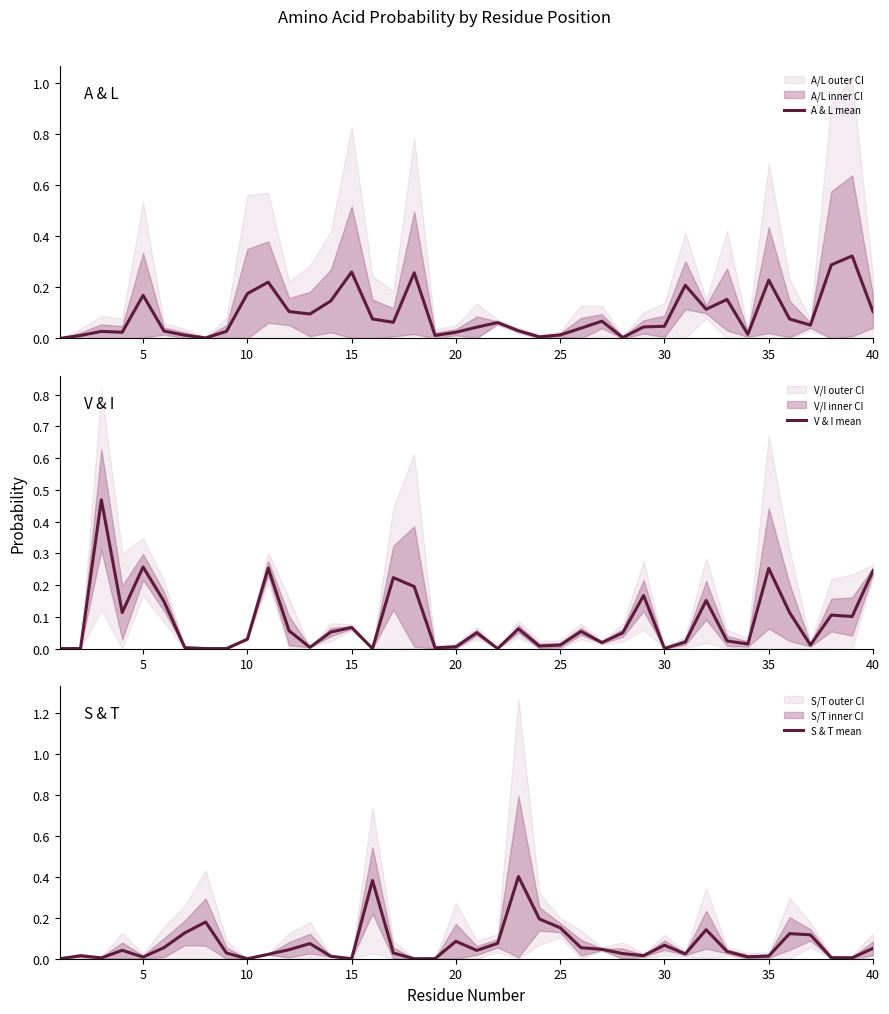

Is it true that S & T mean equals 0.1 at 25?

False